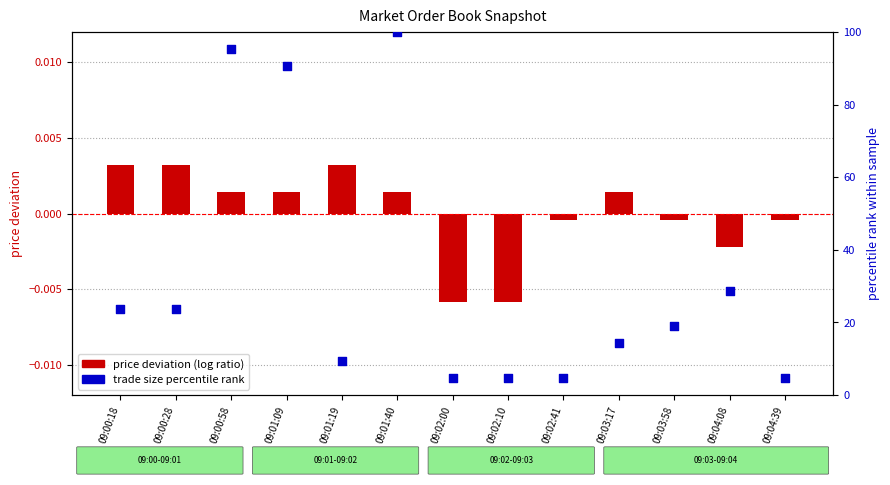

Which series has the largest Y range (max minus min)?

trade size percentile rank